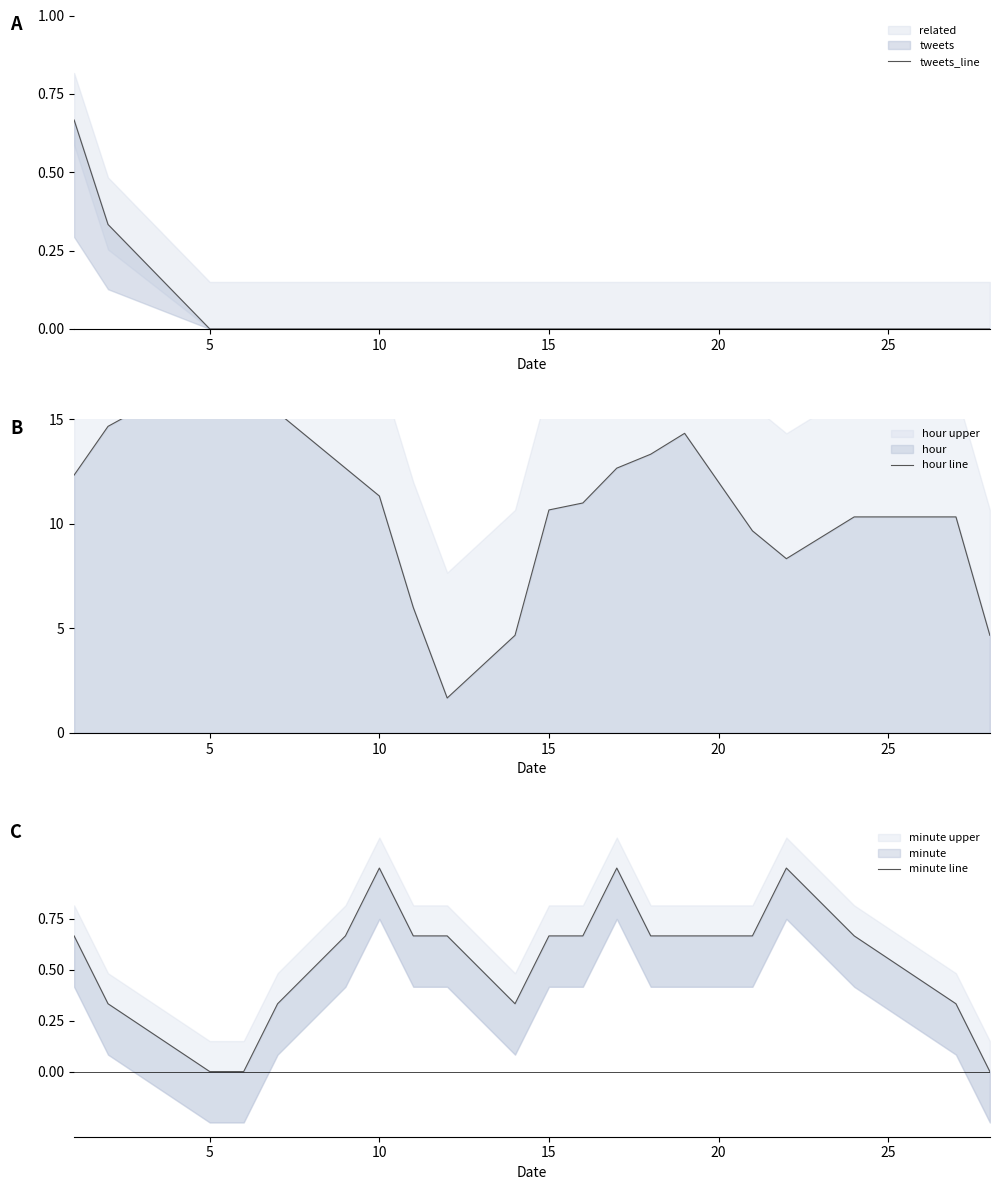

The value of minute line at 25 is 1.1. True or false?

False